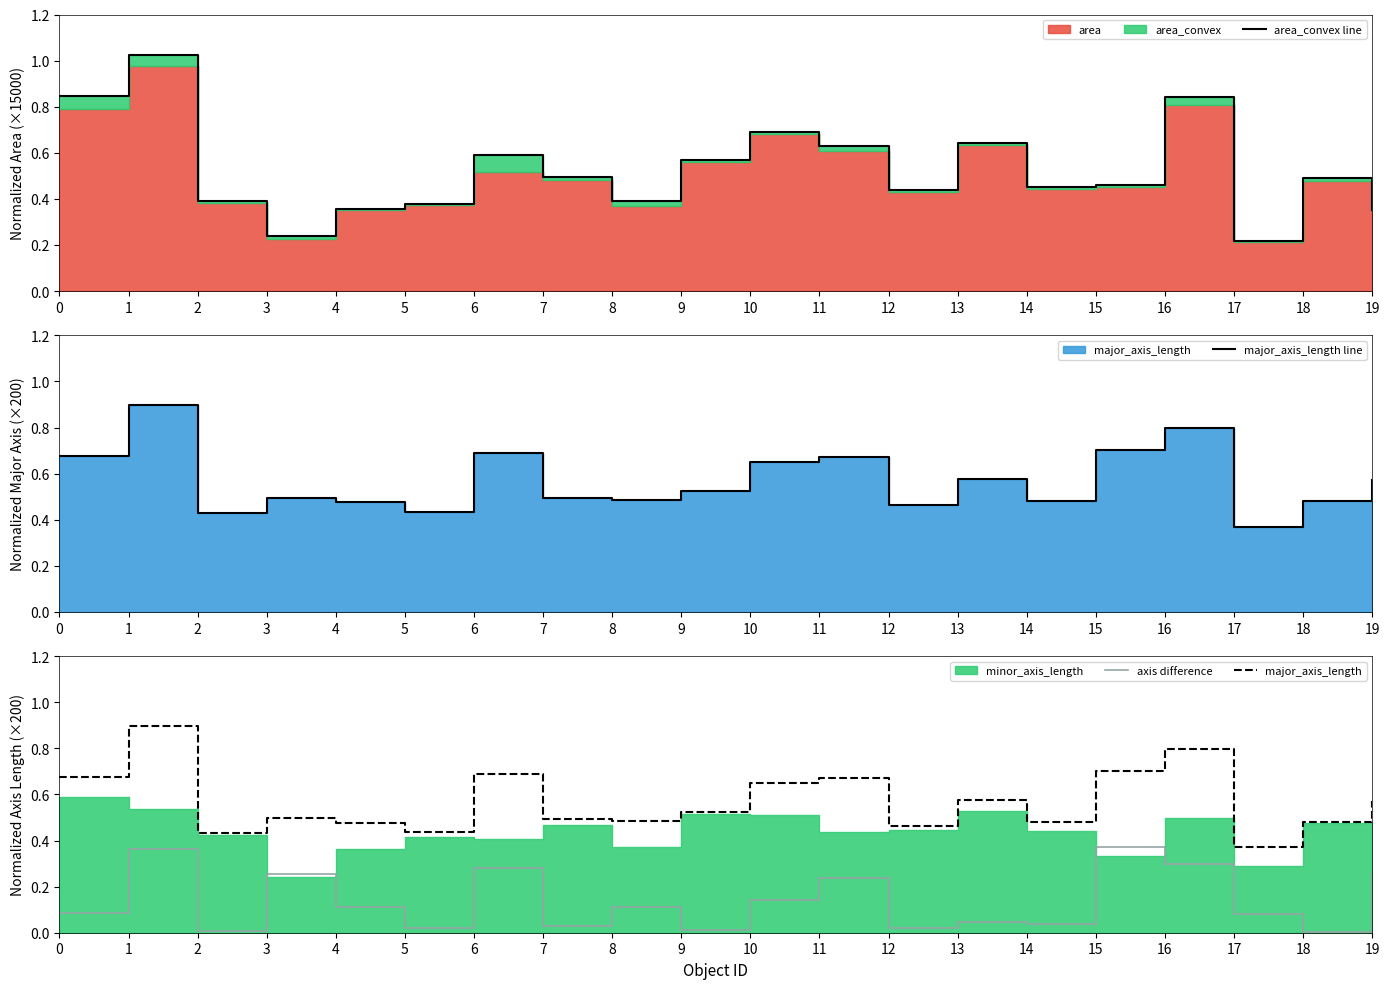

Rank the categories by area_convex line value from highest to lowest.

1, 0, 16, 10, 13, 11, 6, 9, 7, 18, 15, 14, 12, 8, 2, 5, 4, 19, 3, 17